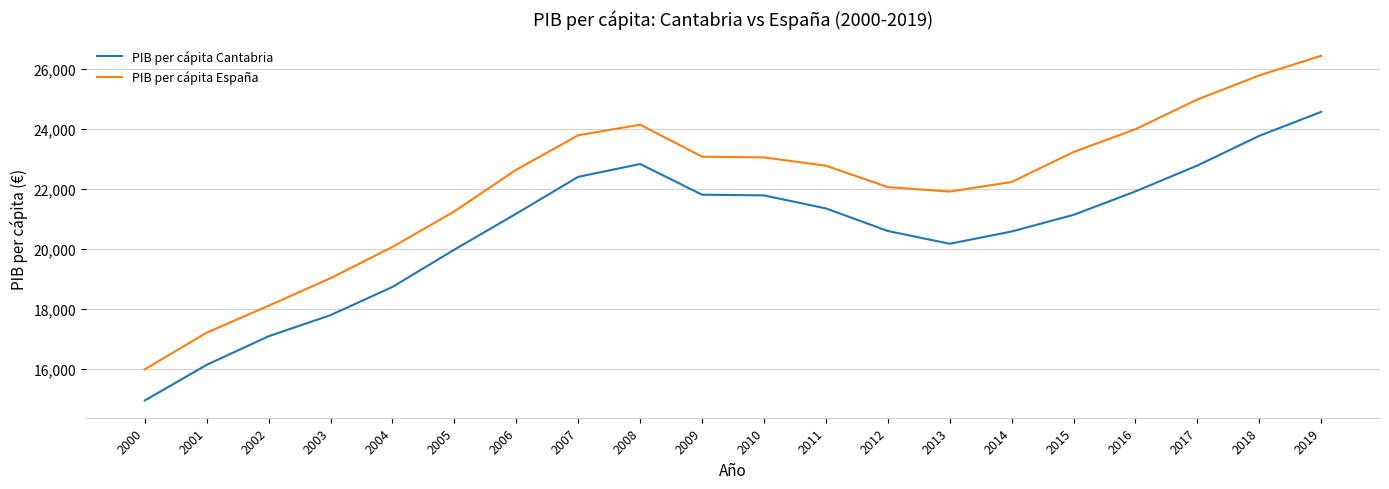

The PIB per cápita Cantabria series shows 18720 at 2004. True or false?

True